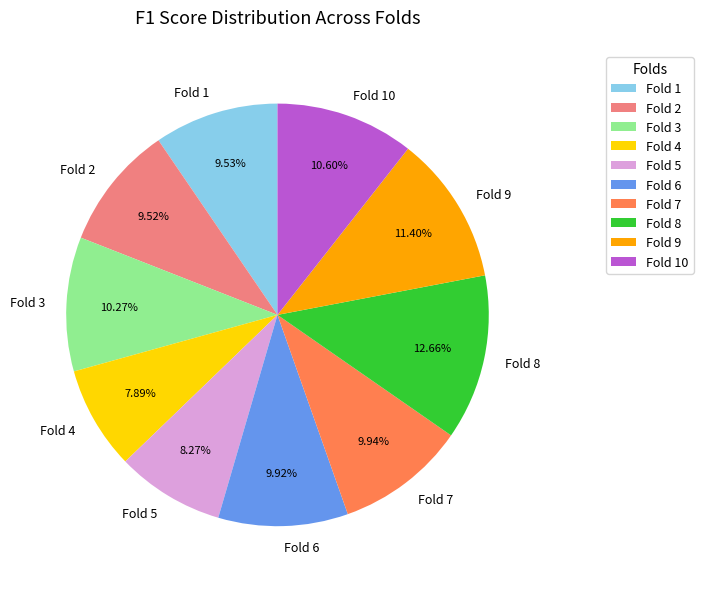

Between Fold 3 and Fold 5, which is larger?

Fold 3